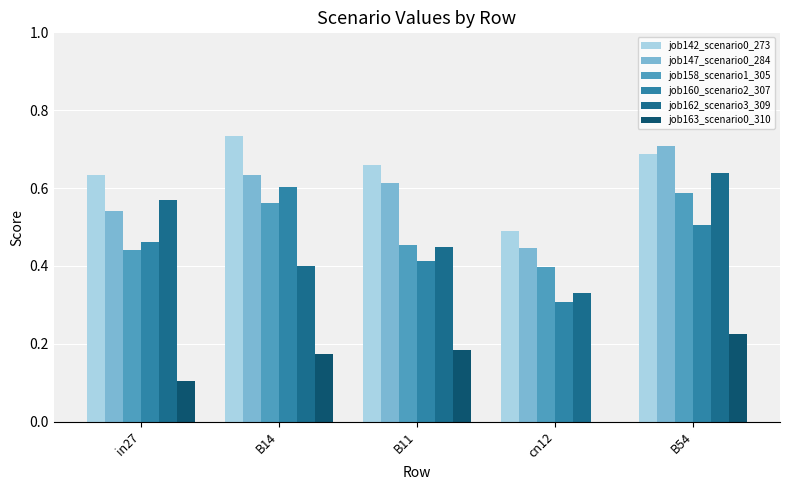

What is the total value across all series at in27?

2.8